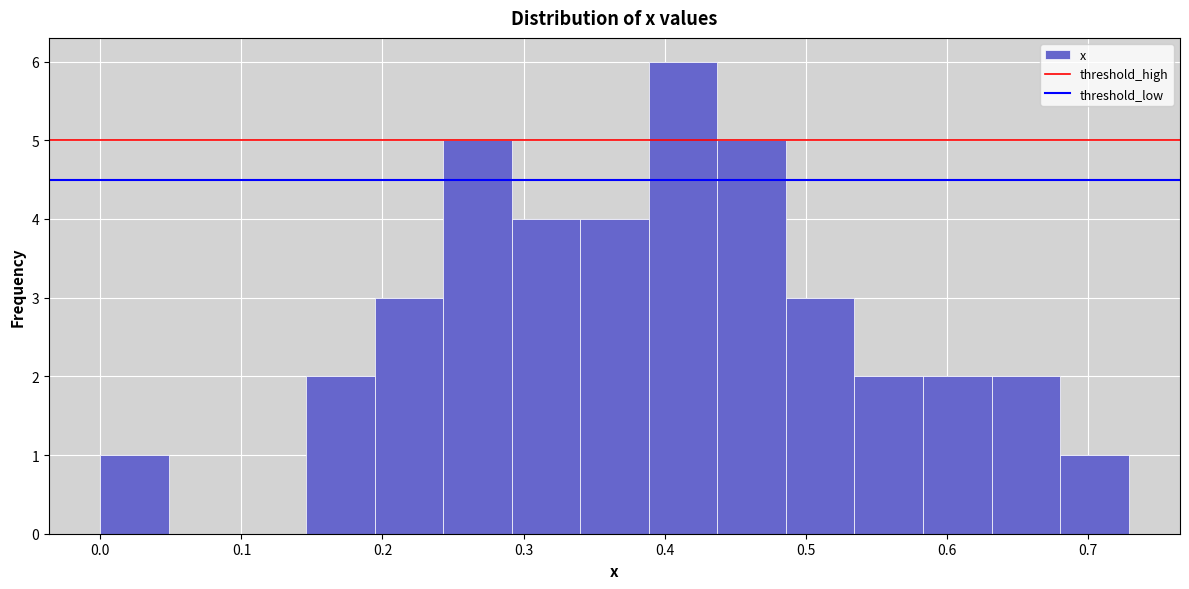

How tall is the bar that spans 0.00 to 0.05 on the x-axis? Neither the bar edges nor the heights are printed on the chart, so give them approximately, as read against the axes.

1